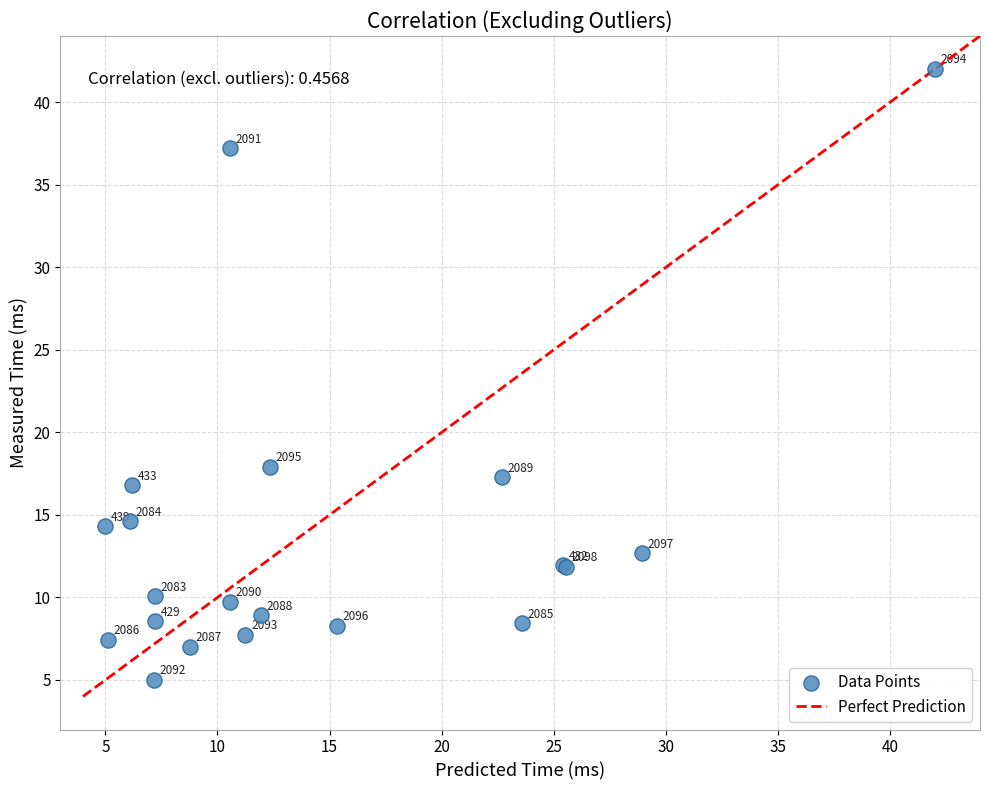

What Y value in the scatter plot is closest to 23?

17.9